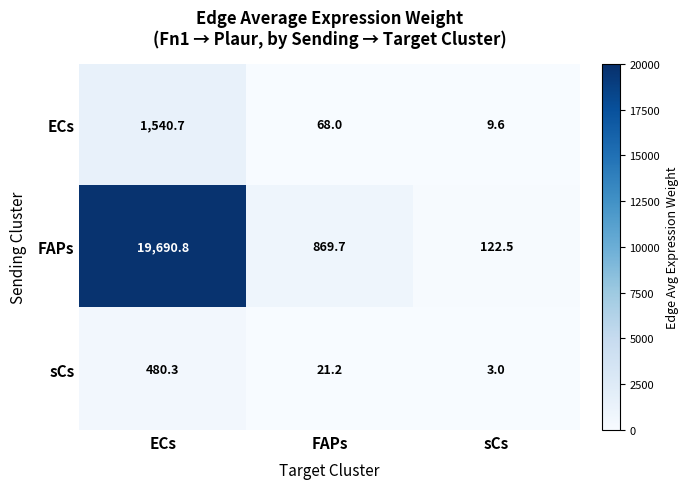

Is it true that FAPs equals 122.5 at sCs?

True